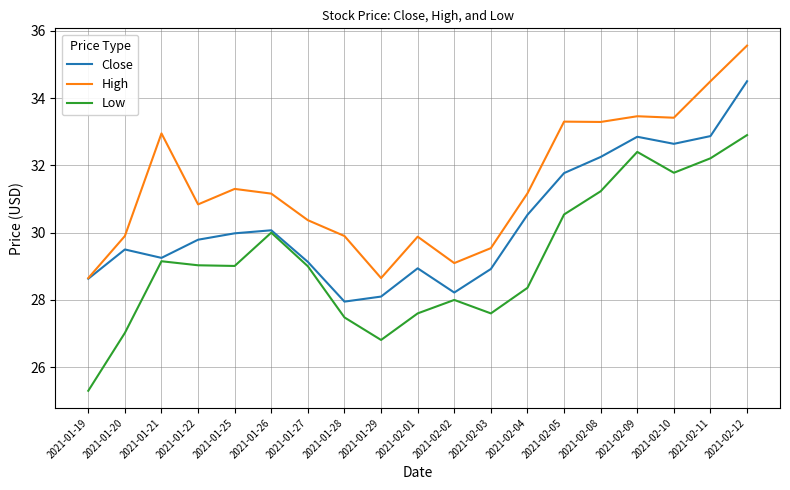

What value does the High series have at 2021-02-05?

33.3